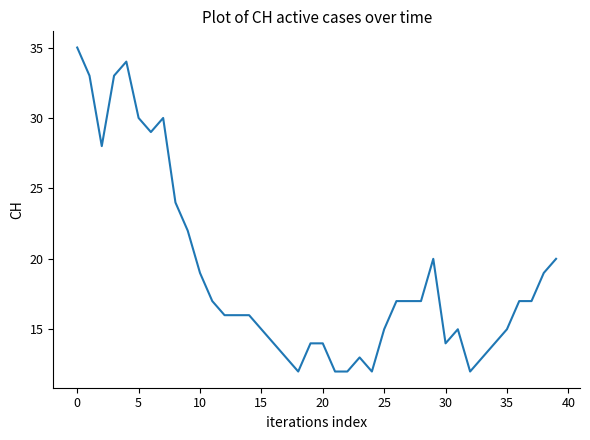

What is the minimum value shown in the chart?

12